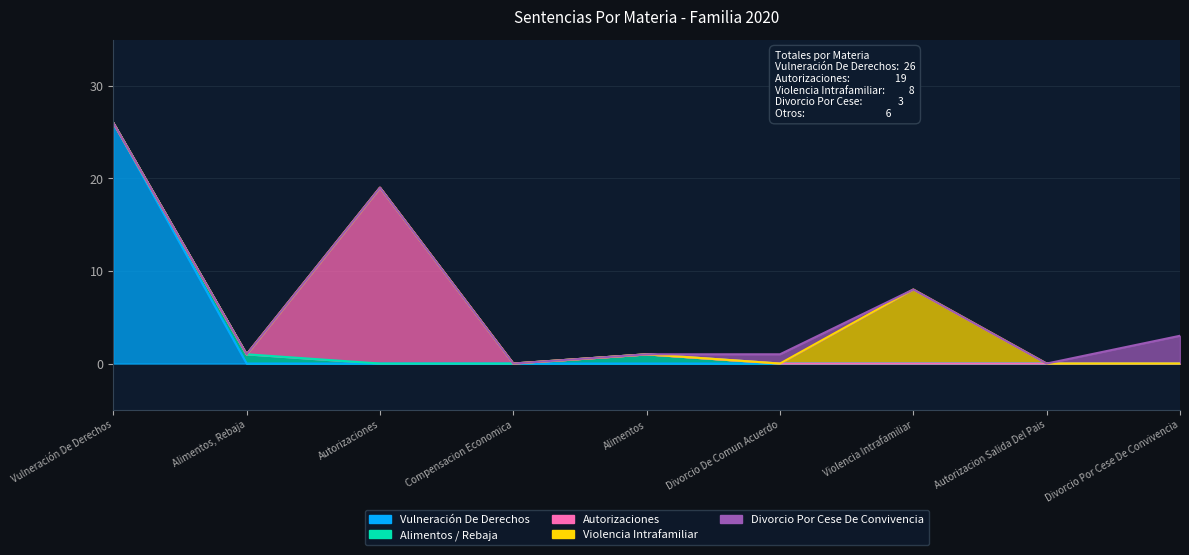

What is the highest value of the Alimentos / Rebaja series?

1